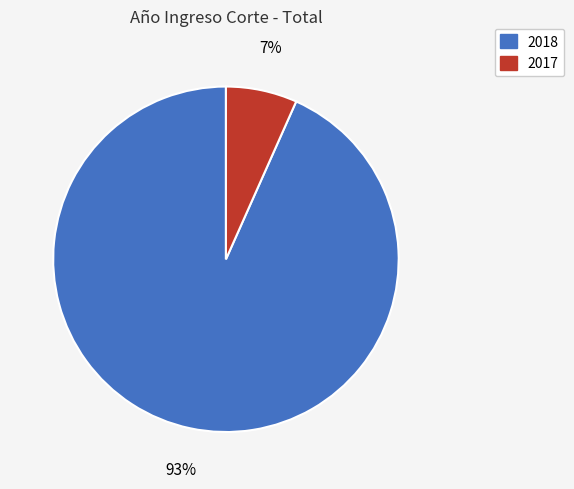

The 2017 slice represents 7% of the pie. True or false?

True